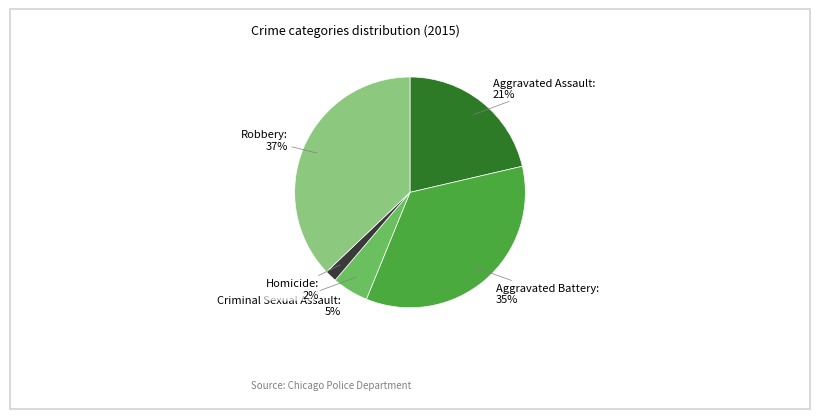

Approximately how many times larger is the value at Aggravated Assault compared to Robbery?

0.6